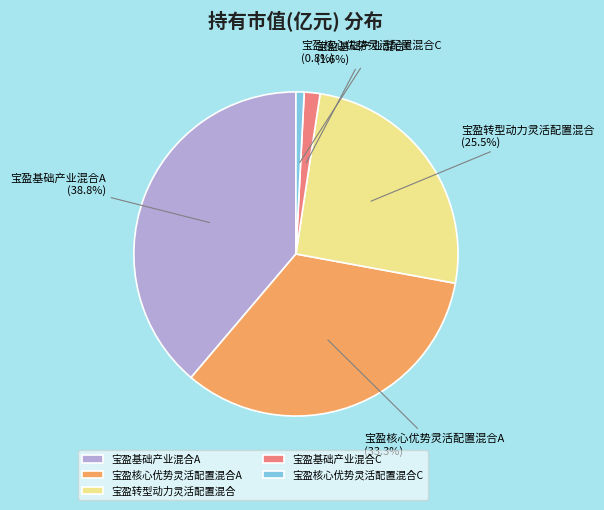

What is the largest slice in the pie chart?

宝盈基础产业混合A